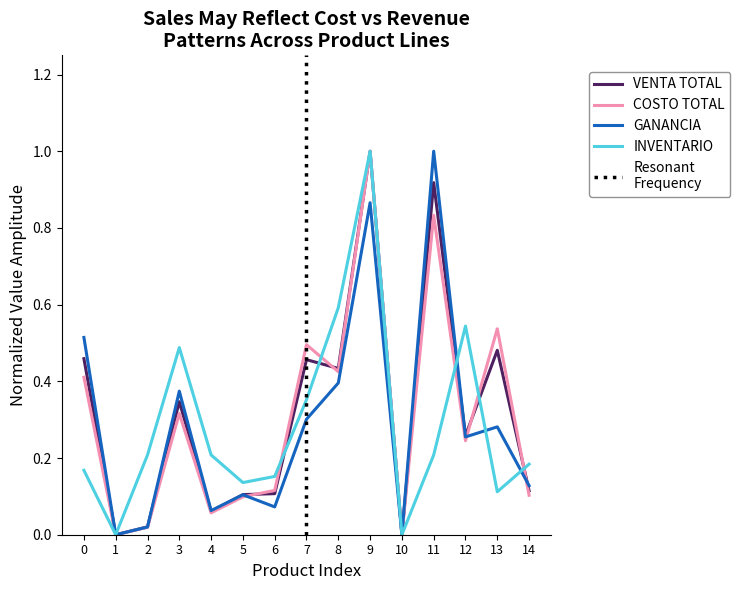

Which series has the largest range (max minus min)?

VENTA TOTAL